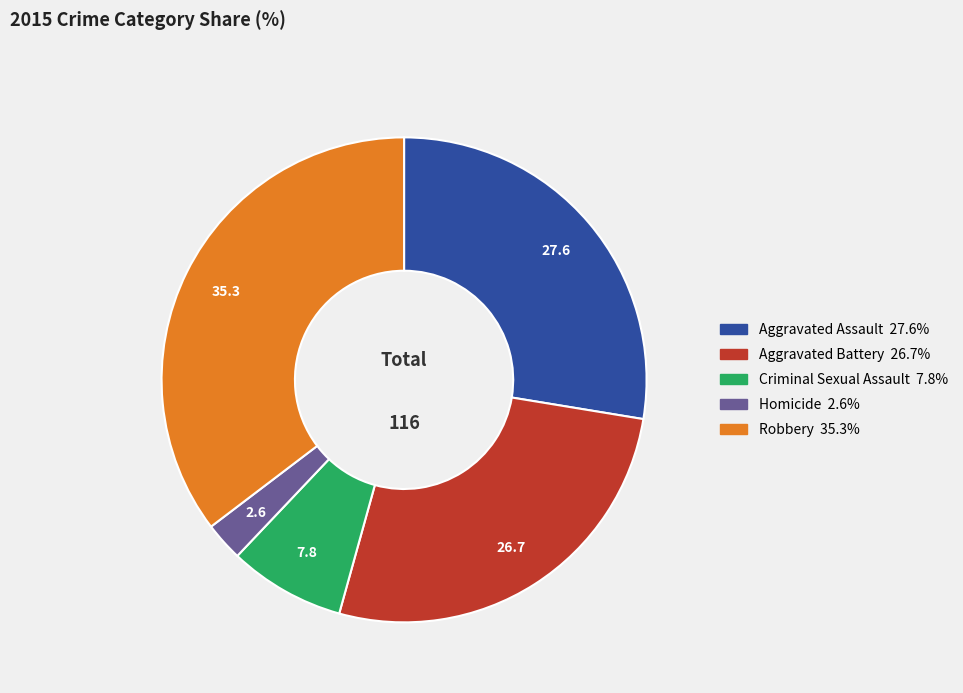

Is it true that Homicide is 14% of the pie?

False